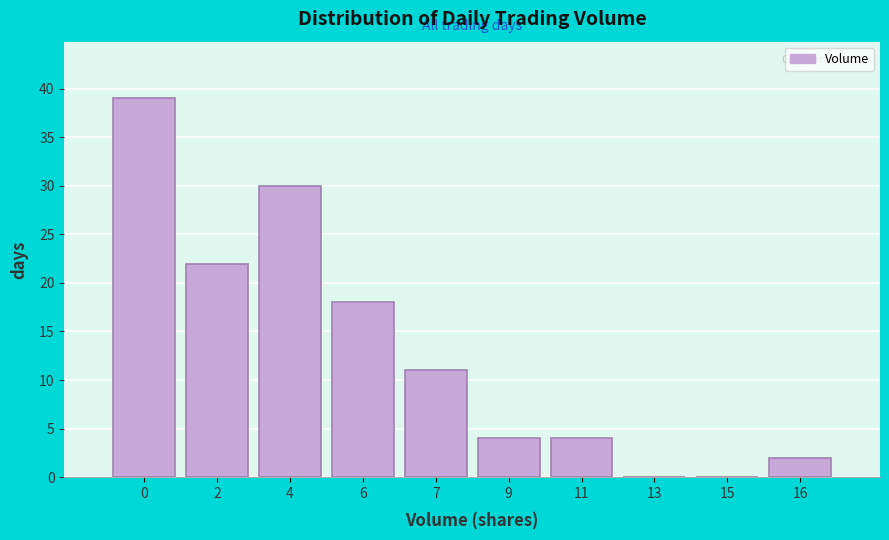

Reading left to right, what are all the values shown in this chart?

0=39	2=22	4=30	6=18	7=11	9=4	11=4	13=0	15=0	16=2